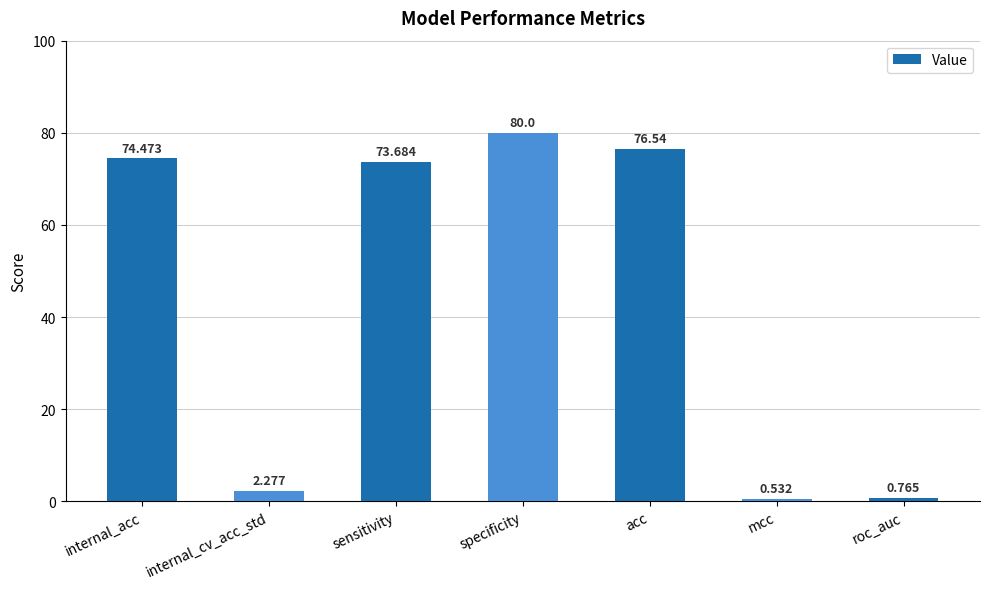

At which category does the chart reach its peak across all series?

specificity